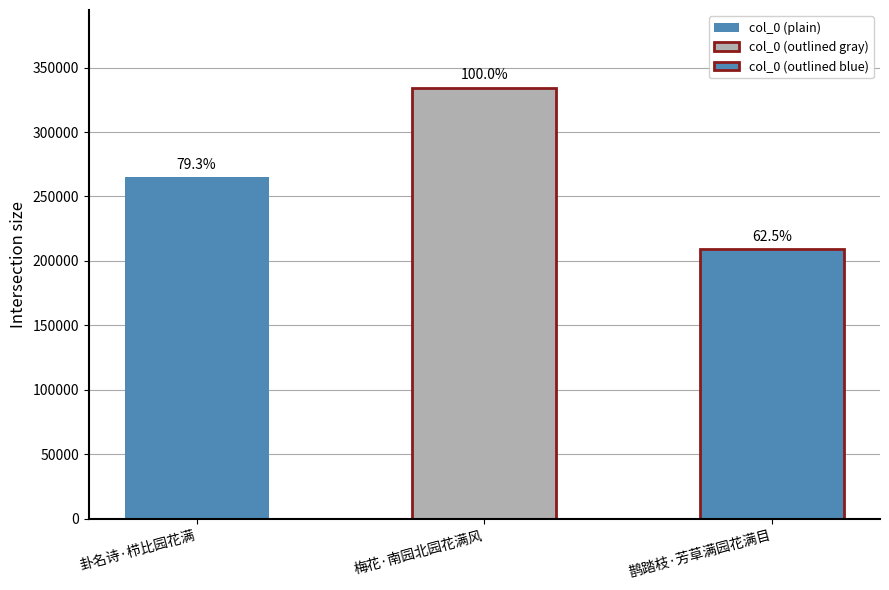

What is the sum of all values?

808656